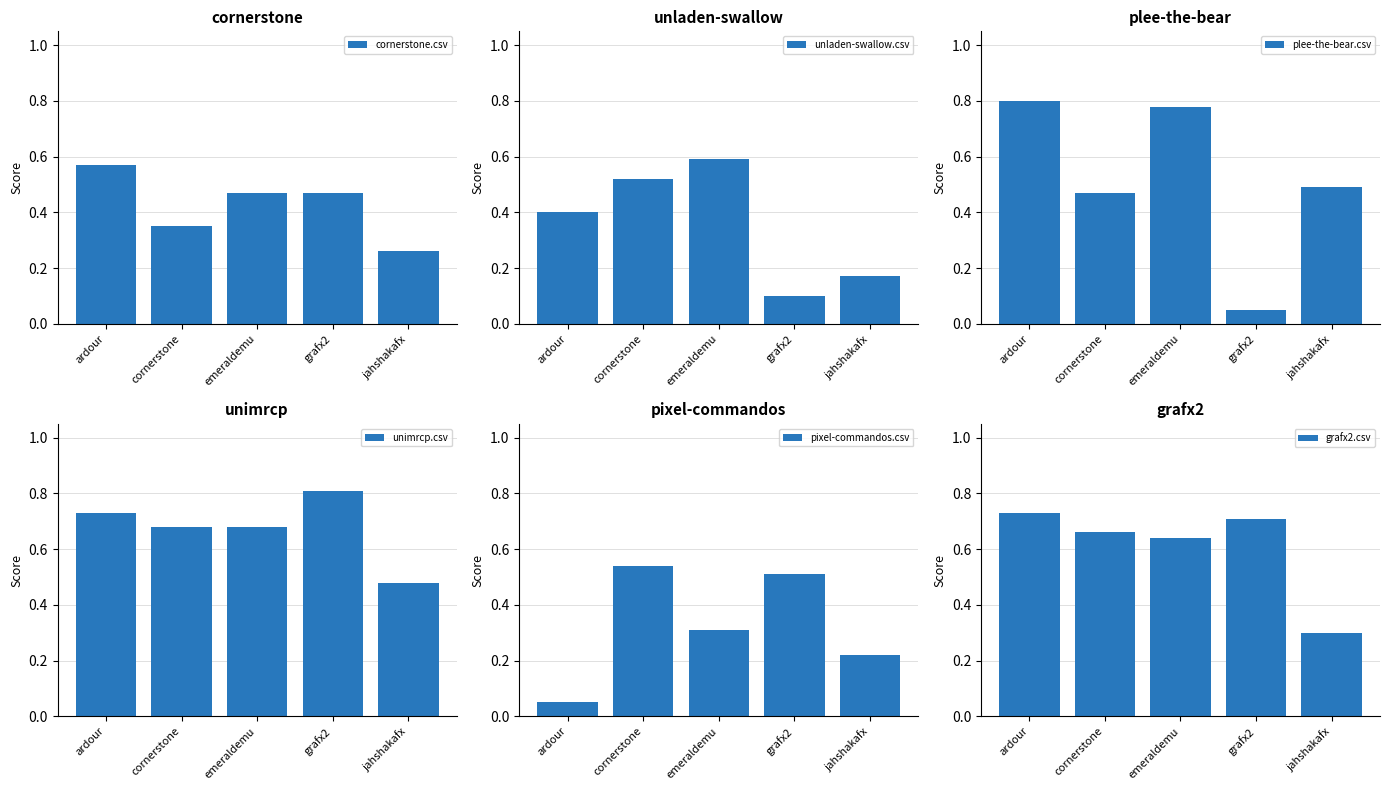

What is the minimum value for unimrcp.csv?

0.5